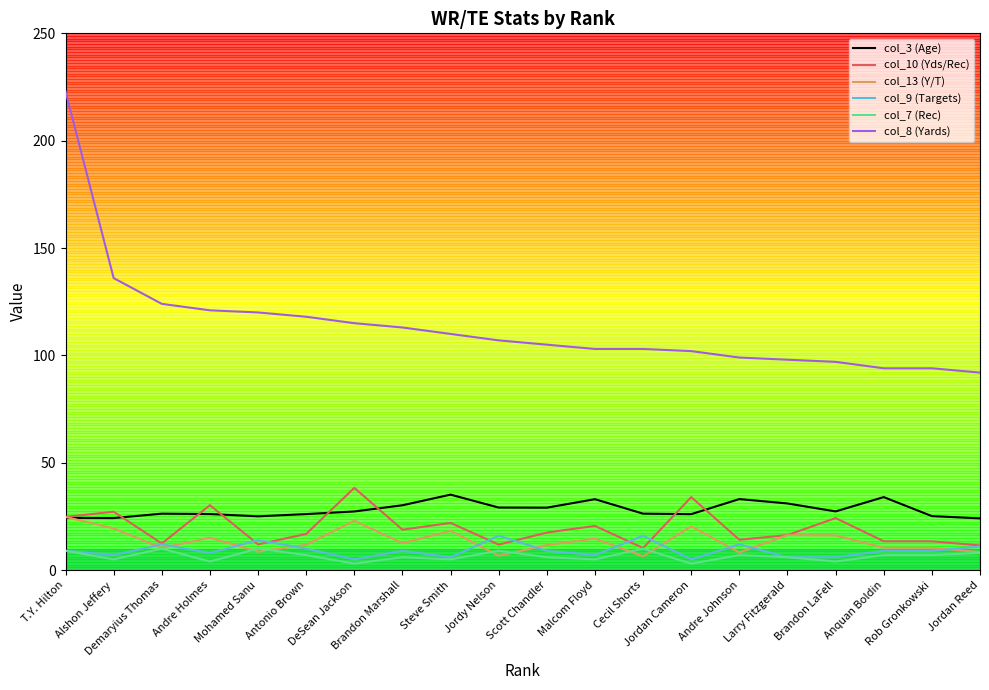

Which series has the largest range (max minus min)?

col_8 (Yards)